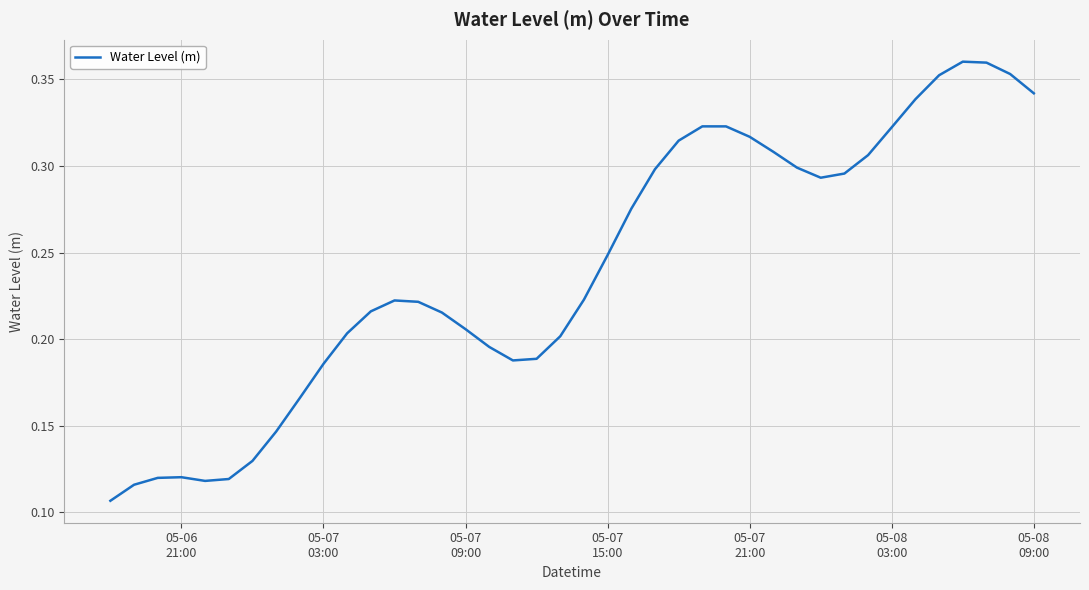

Does the chart have visible grid lines?

Yes